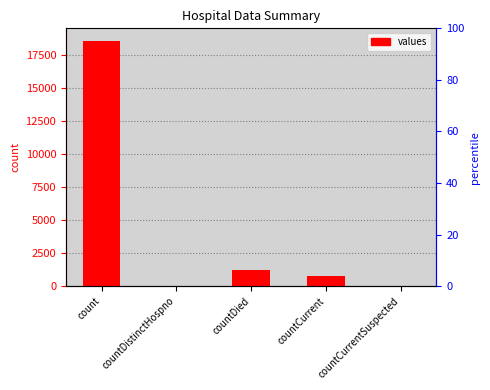

Does the chart contain any negative values?

No